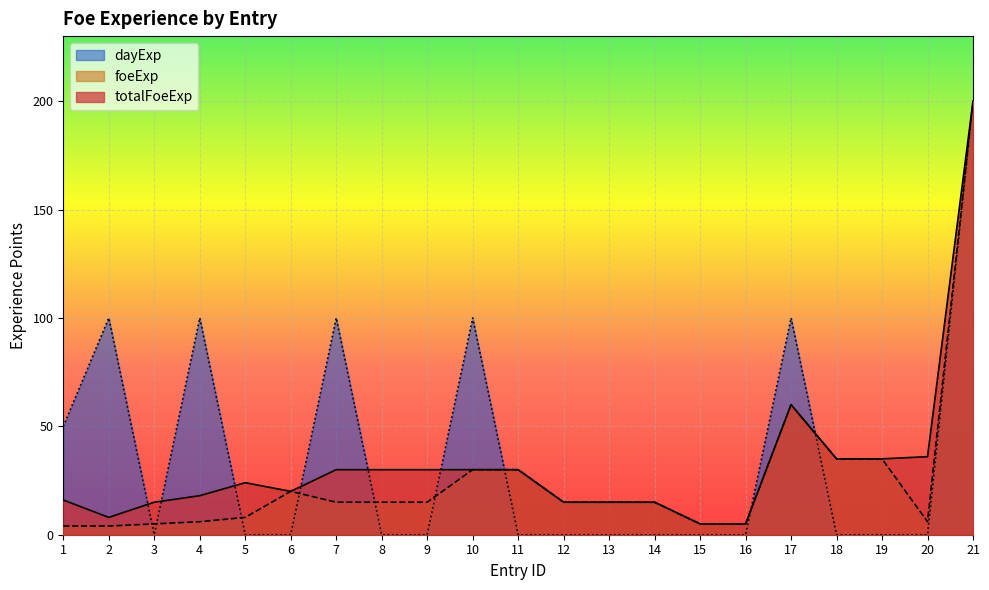

What is the difference between the maximum and minimum values in the dayExp series?

200